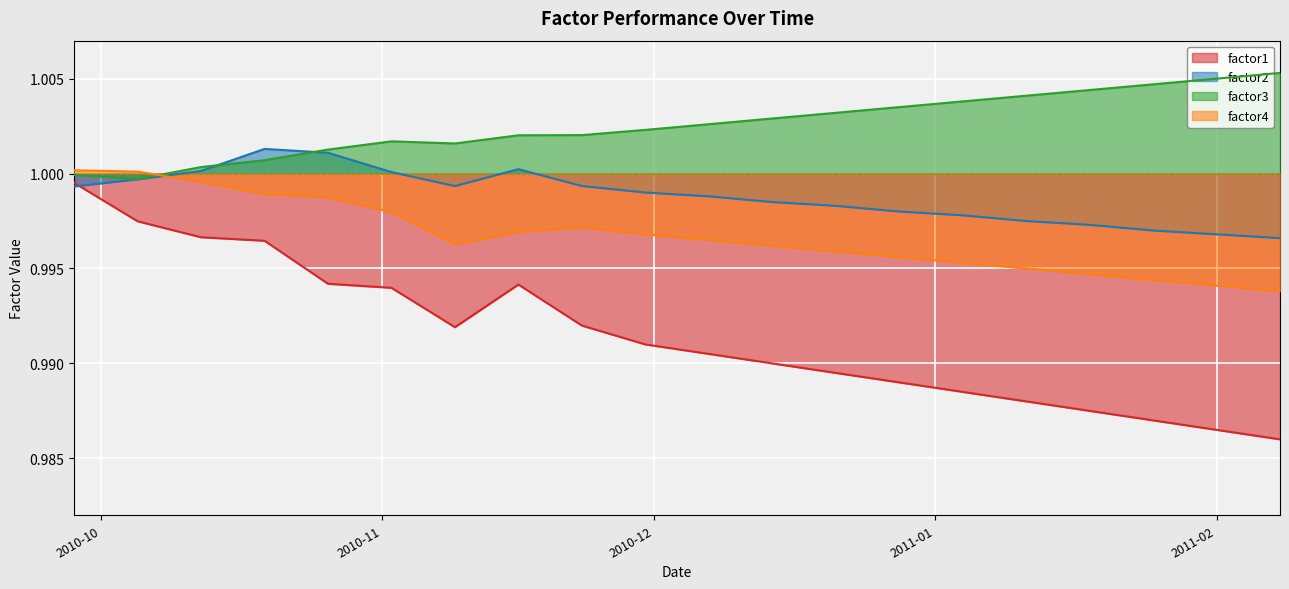

How many data points does each series have?

20